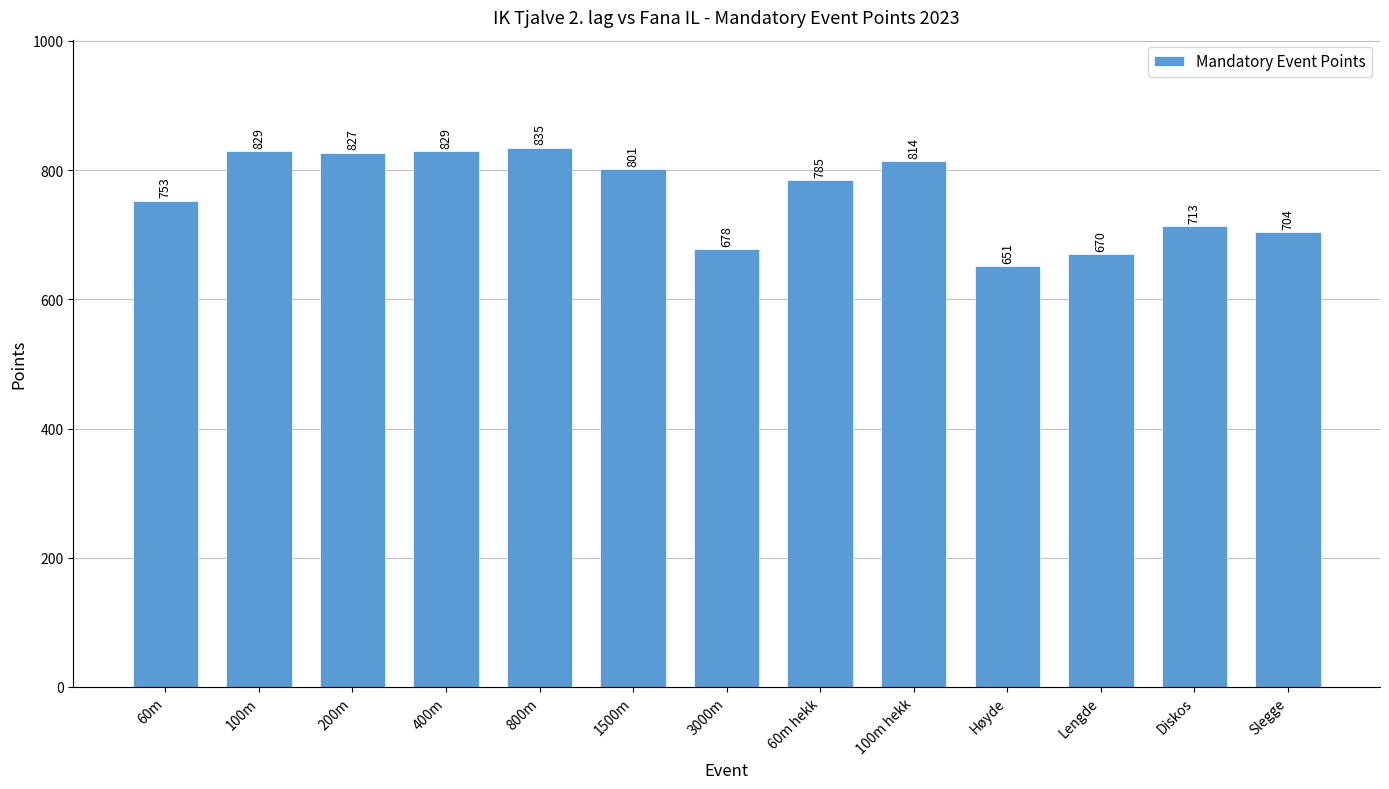

What value does the data have at 100m hekk, to the nearest 5?

815